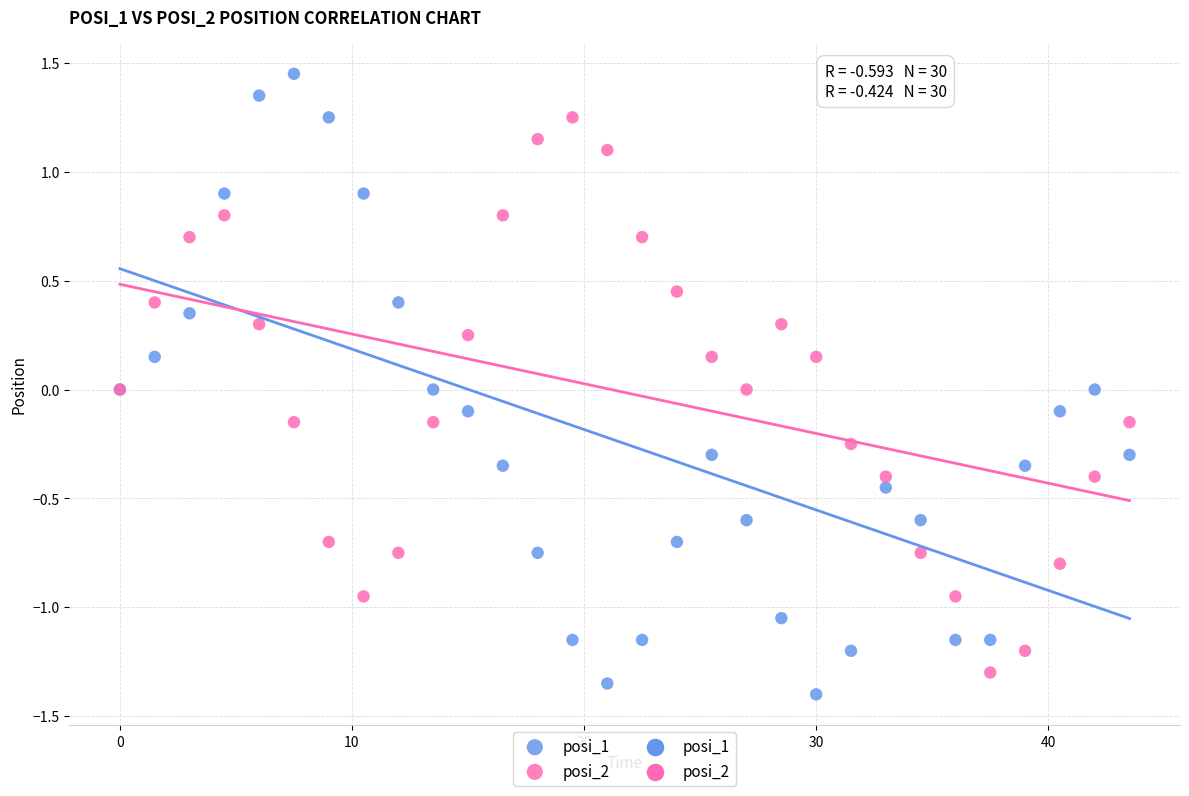

Which series contains the highest Y value?

posi_1